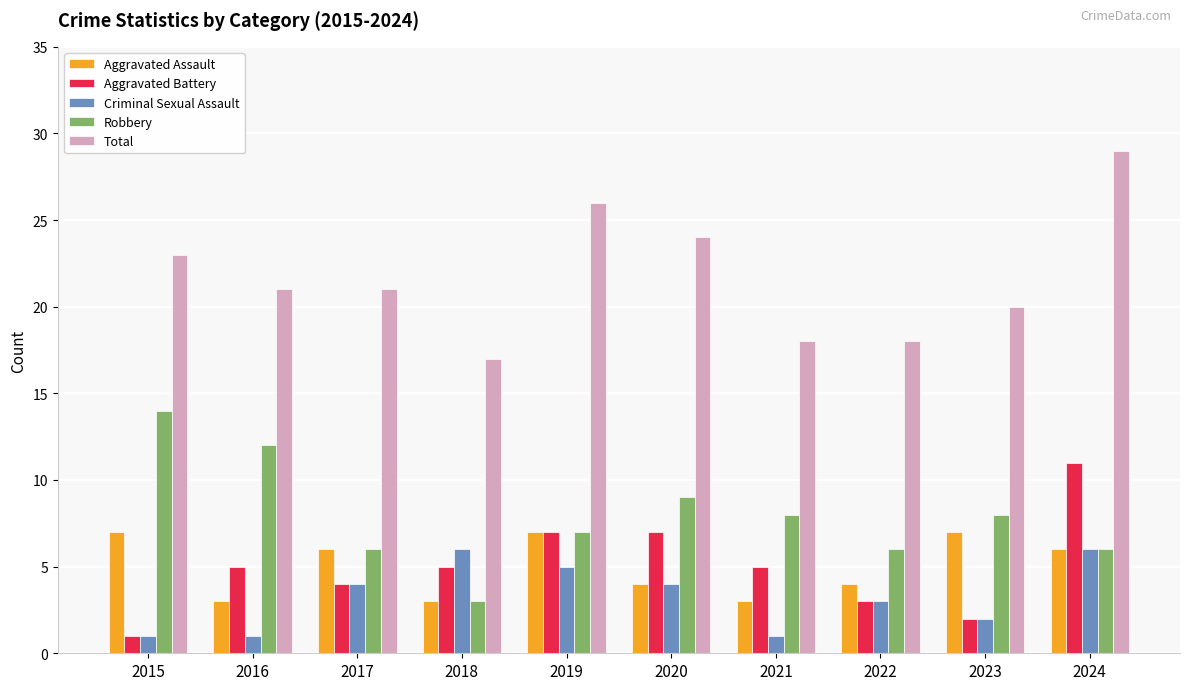

What is the spread (max minus min) of values at 2015?

22